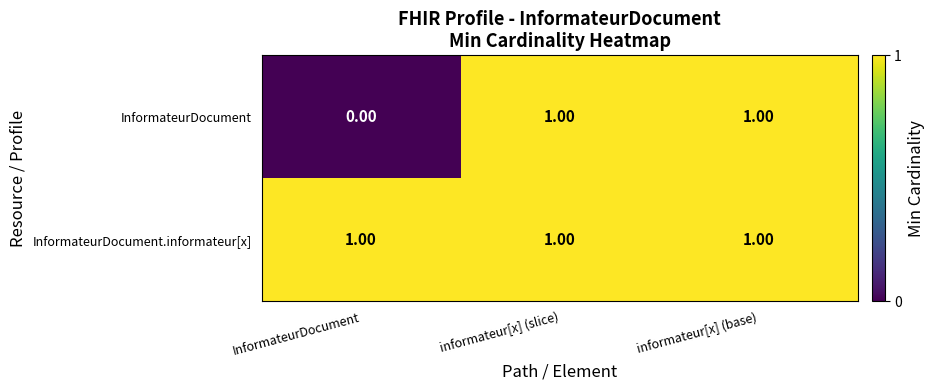

Which series changed the most between InformateurDocument and informateur[x] (slice)?

InformateurDocument